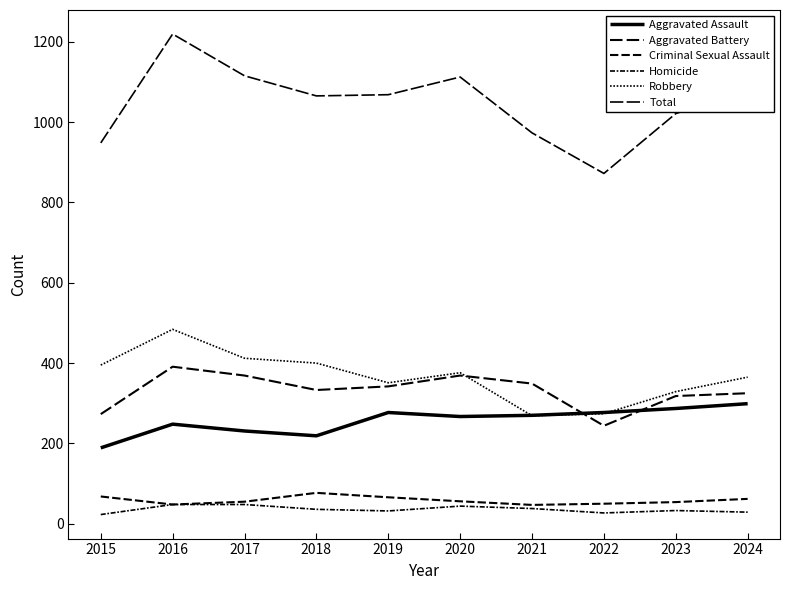

Does the chart display data point markers on the line(s)?

No